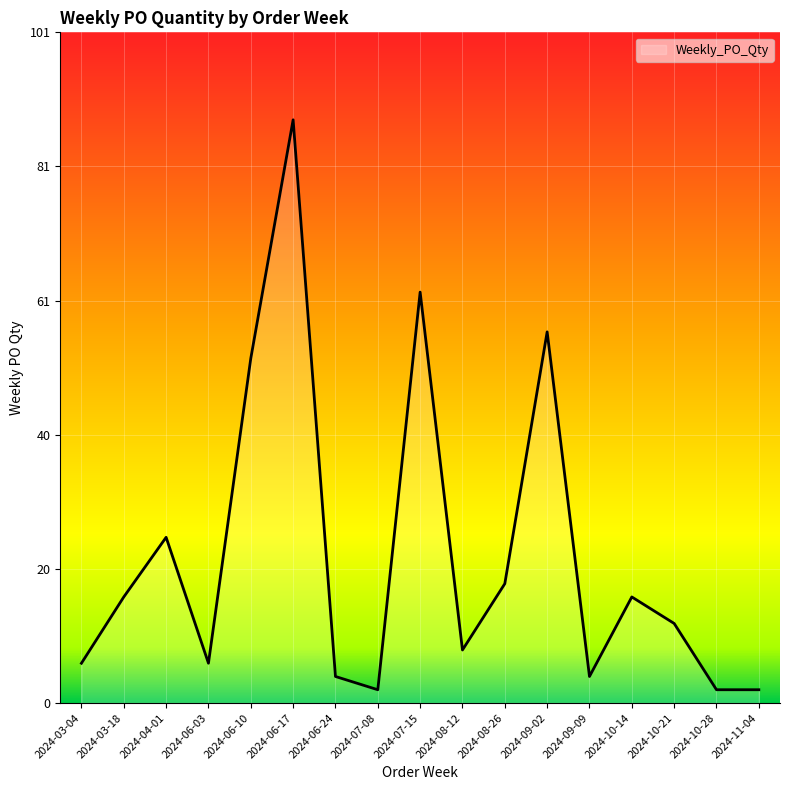

What is the difference between the values at 2024-06-10 and 2024-06-24?

48